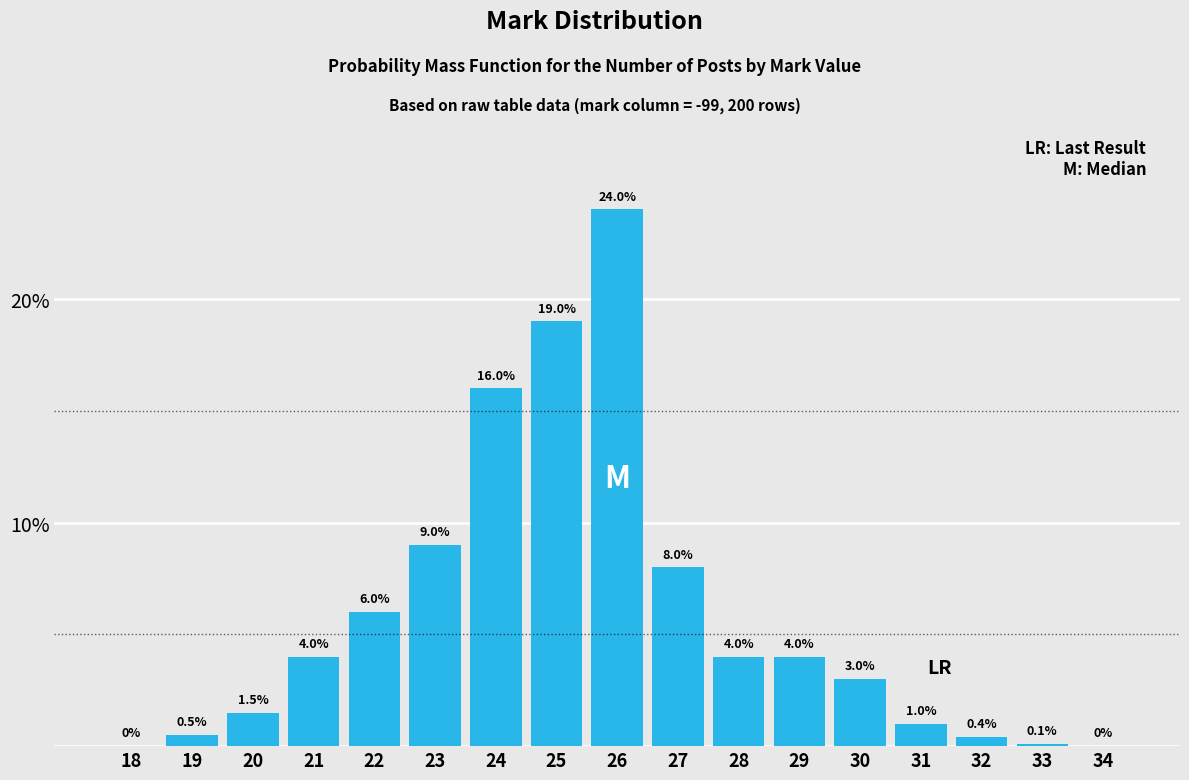

Reading left to right, transcribe all the data shown in this chart.

18=0.0	19=0.5	20=1.5	21=4.0	22=6.0	23=9.0	24=16.0	25=19.0	26=24.0	27=8.0	28=4.0	29=4.0	30=3.0	31=1.0	32=0.4	33=0.1	34=0.0